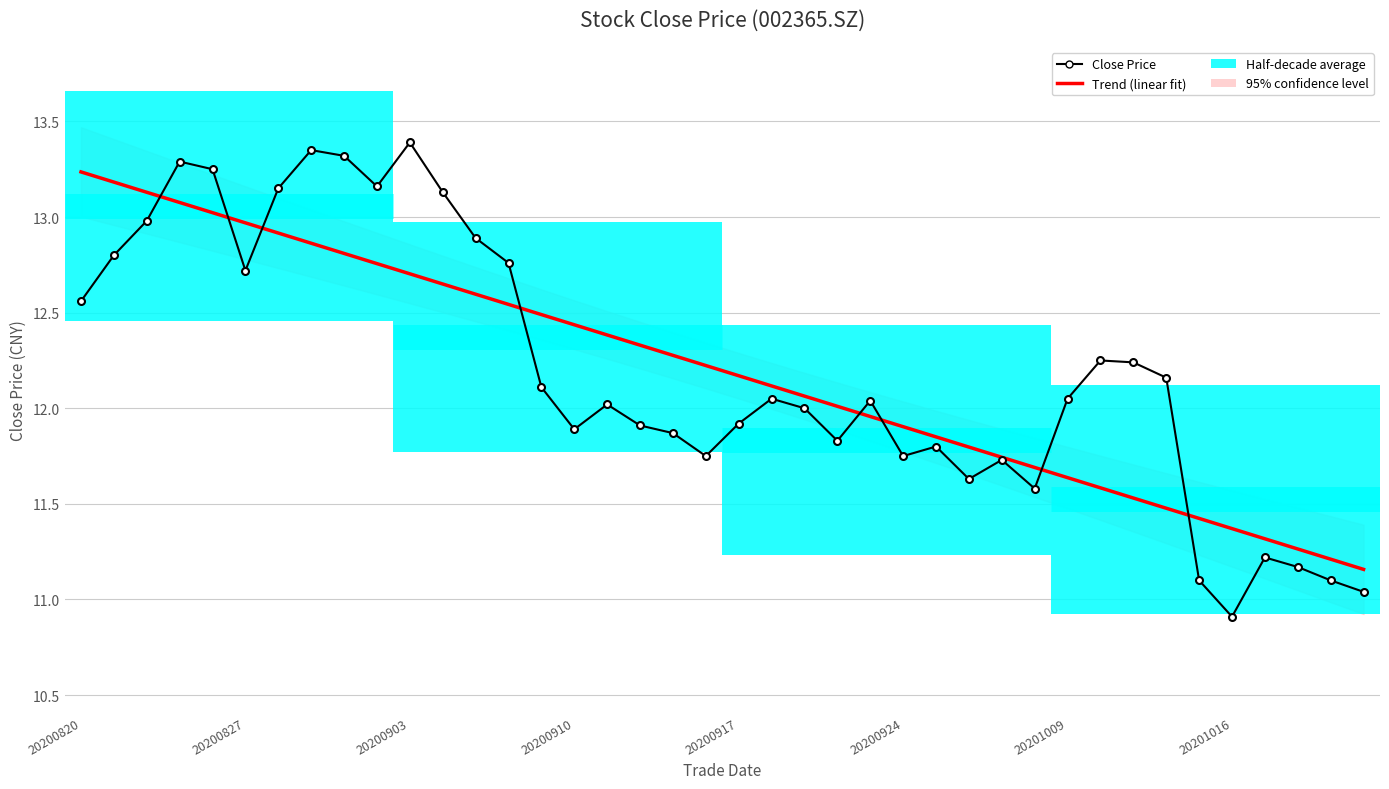

True or false: the data shows 16.9 at 20201012.

False